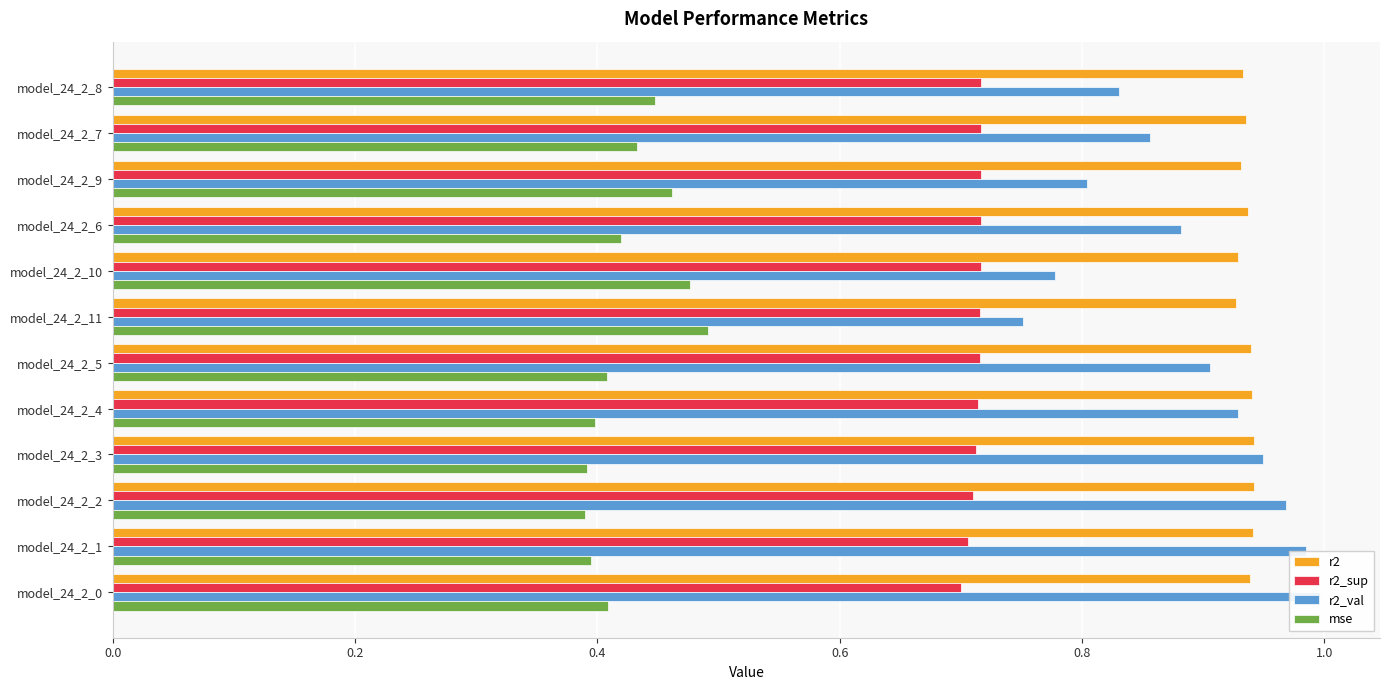

How many groups of bars are there?

12